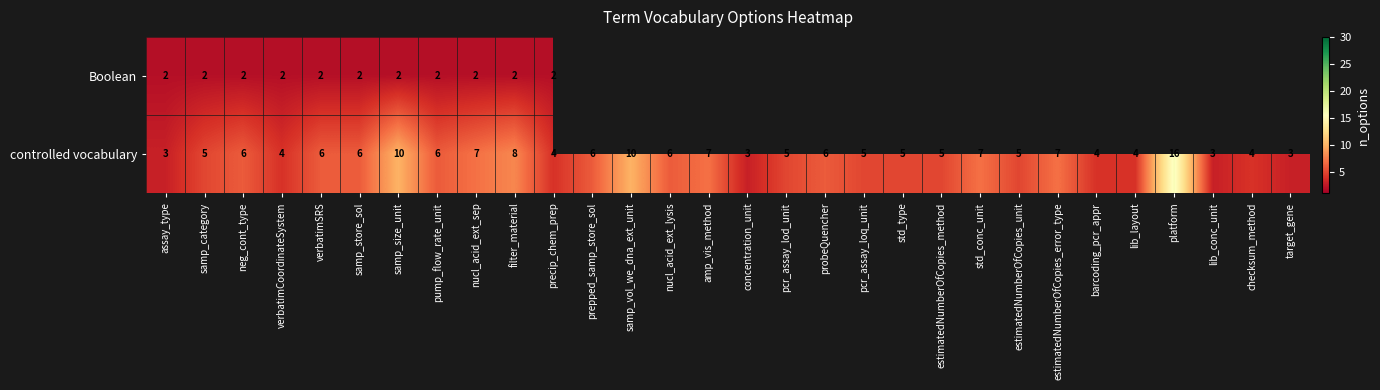

Which has a higher value, checksum_method or platform?

platform